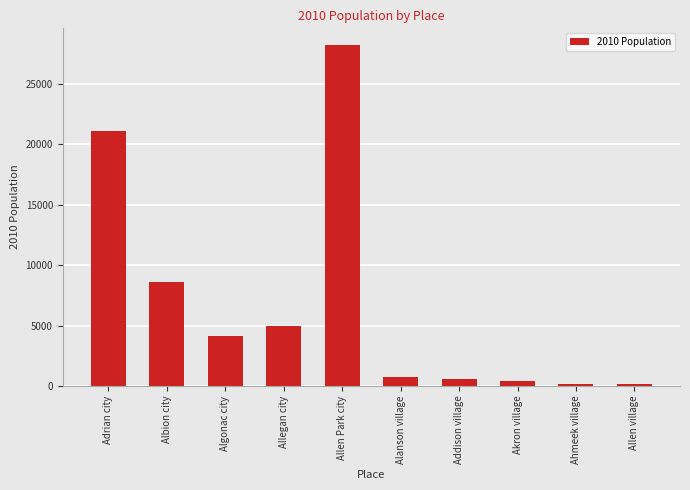

How many data points are less than 4110?

5